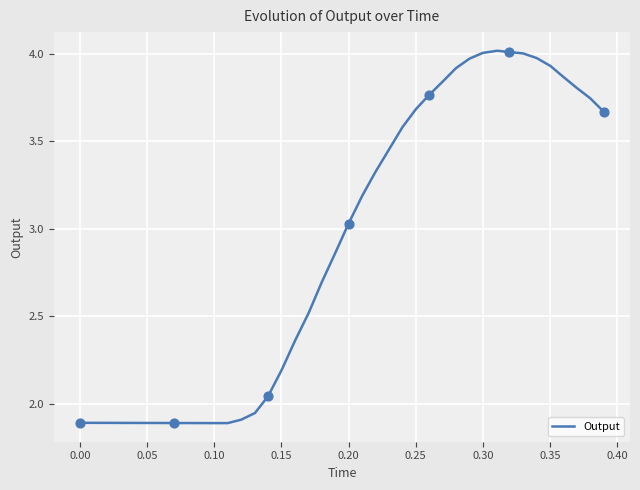

What is the difference between the maximum and minimum values?

2.1